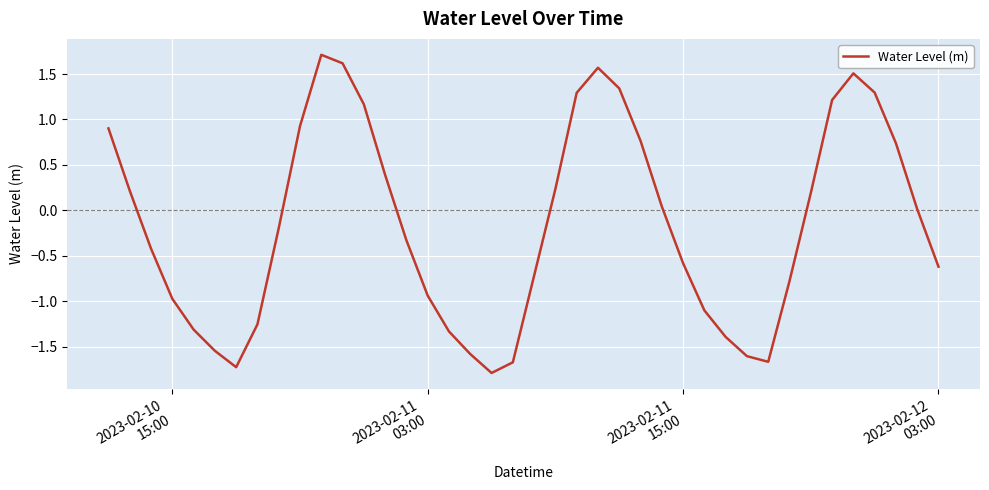

What is the smallest value displayed?

-1.8